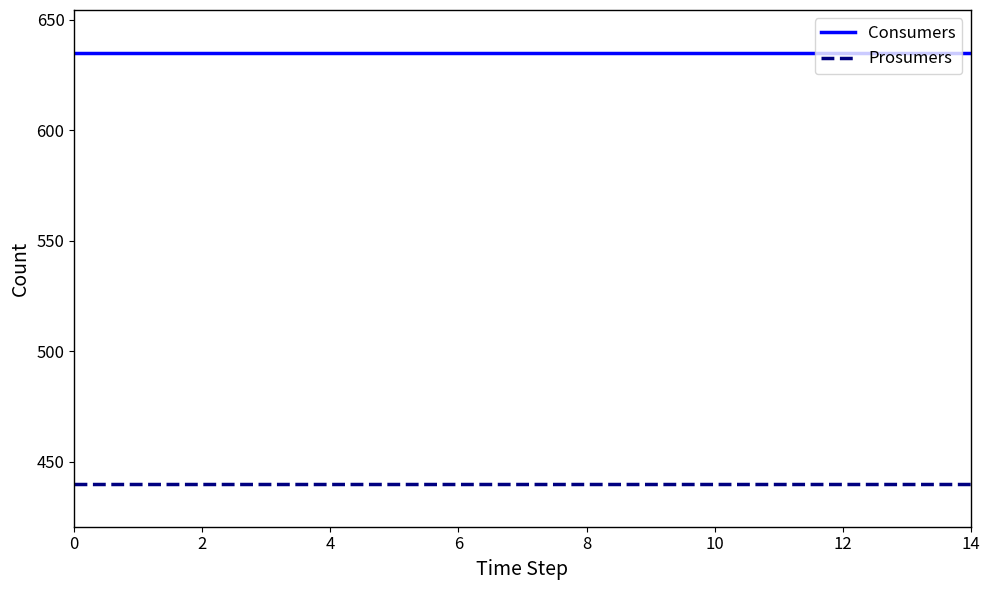

True or false: Prosumers and Consumers intersect in this chart.

False